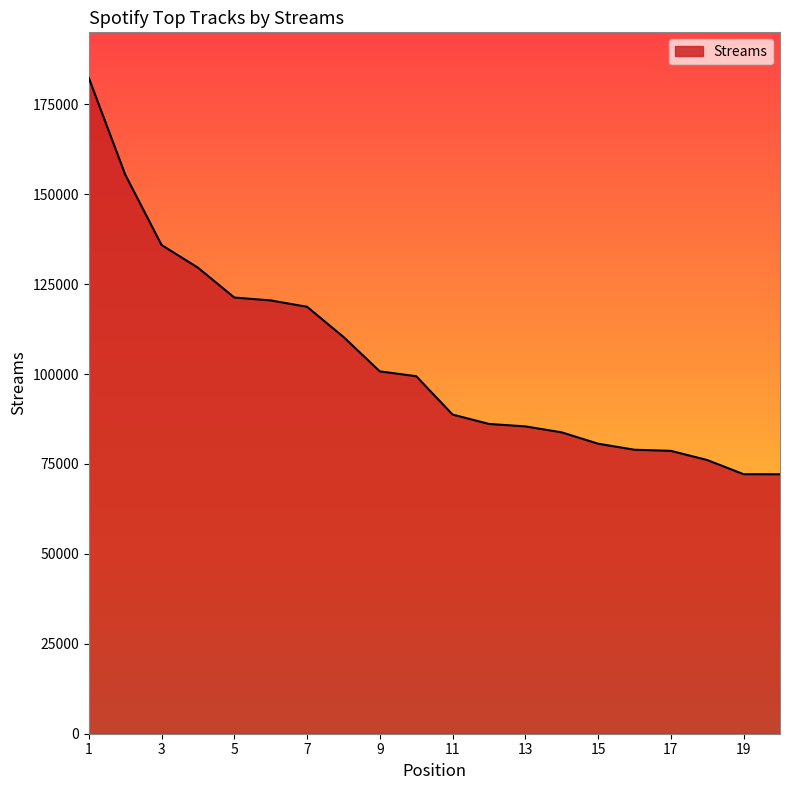

What is the difference between the maximum and minimum values?

110195